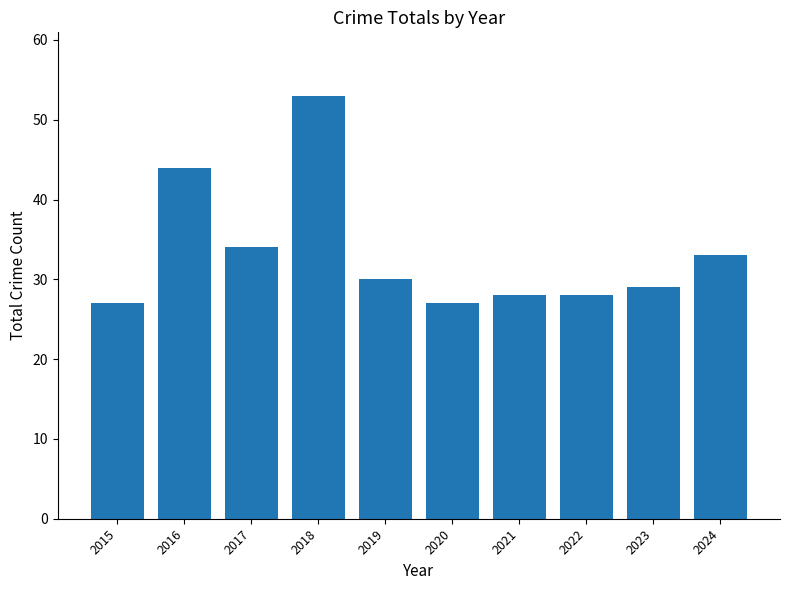

Read the value at 2022.

28